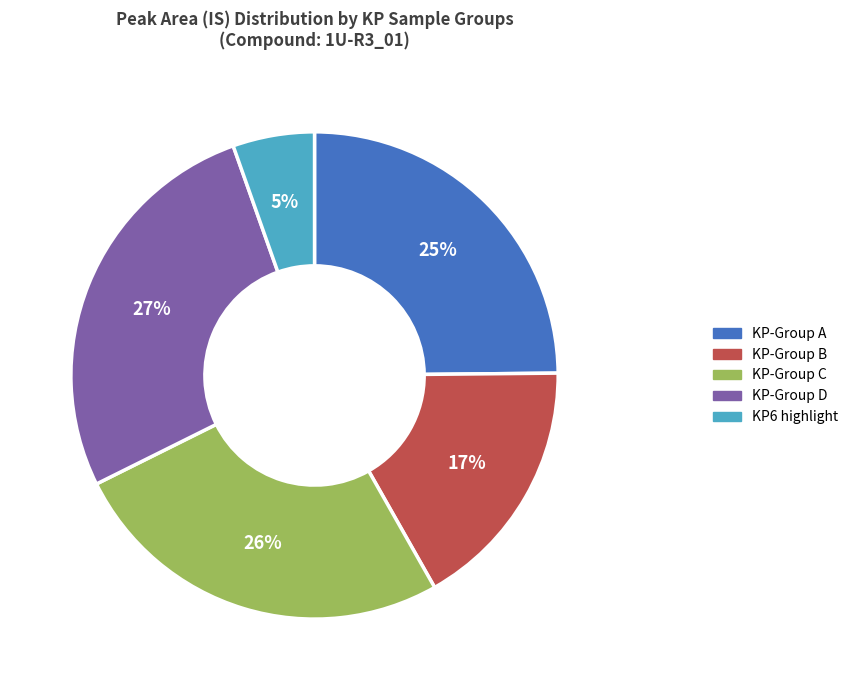

Is KP-Group A the majority of the pie?

No